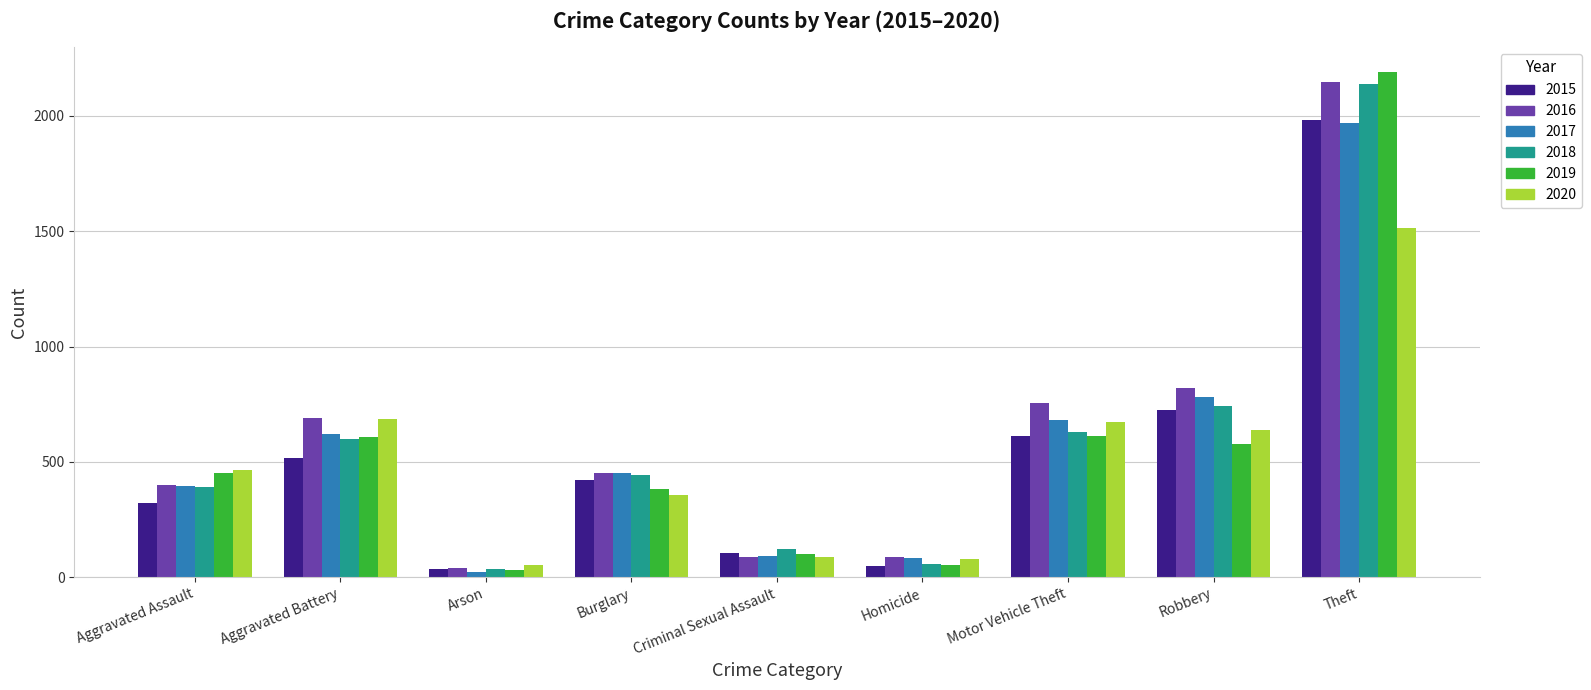

At which label does 2017 first exceed 453?

Aggravated Battery